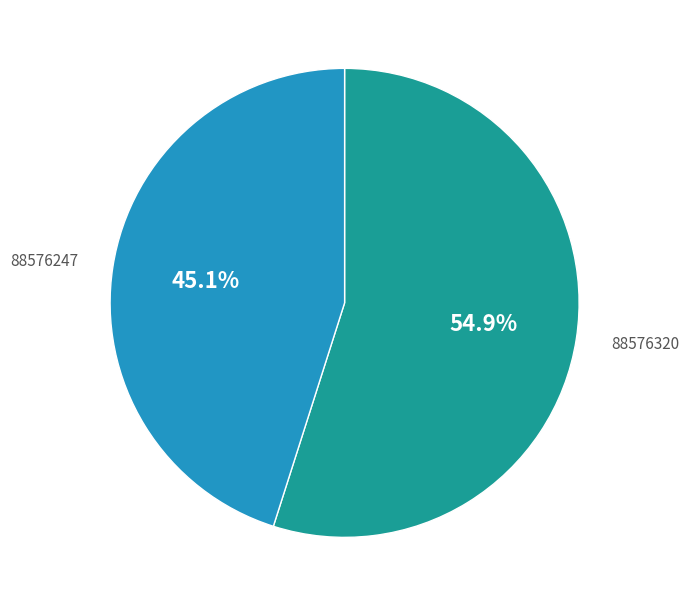

Does any single category account for the majority?

Yes